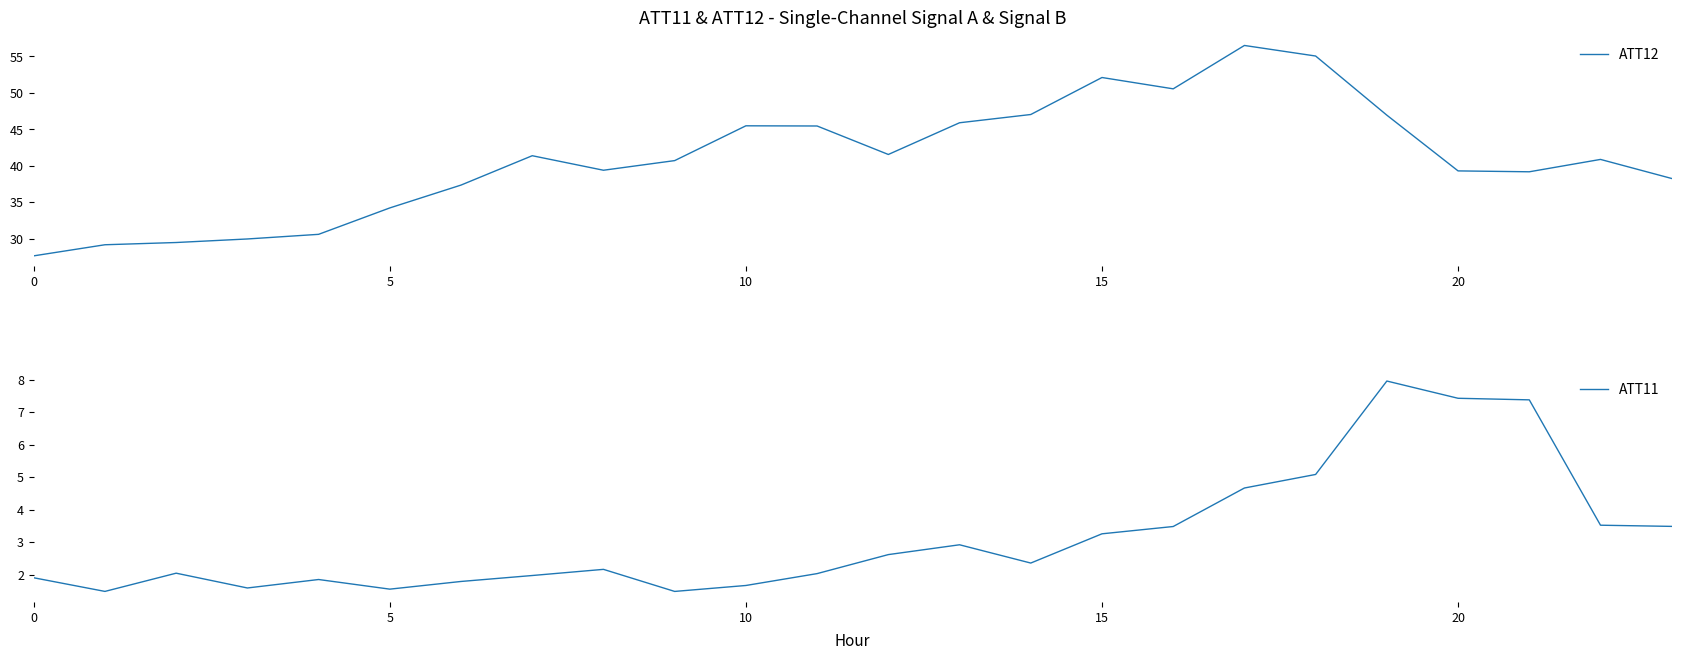

How many values in the ATT11 series are below 2?

9